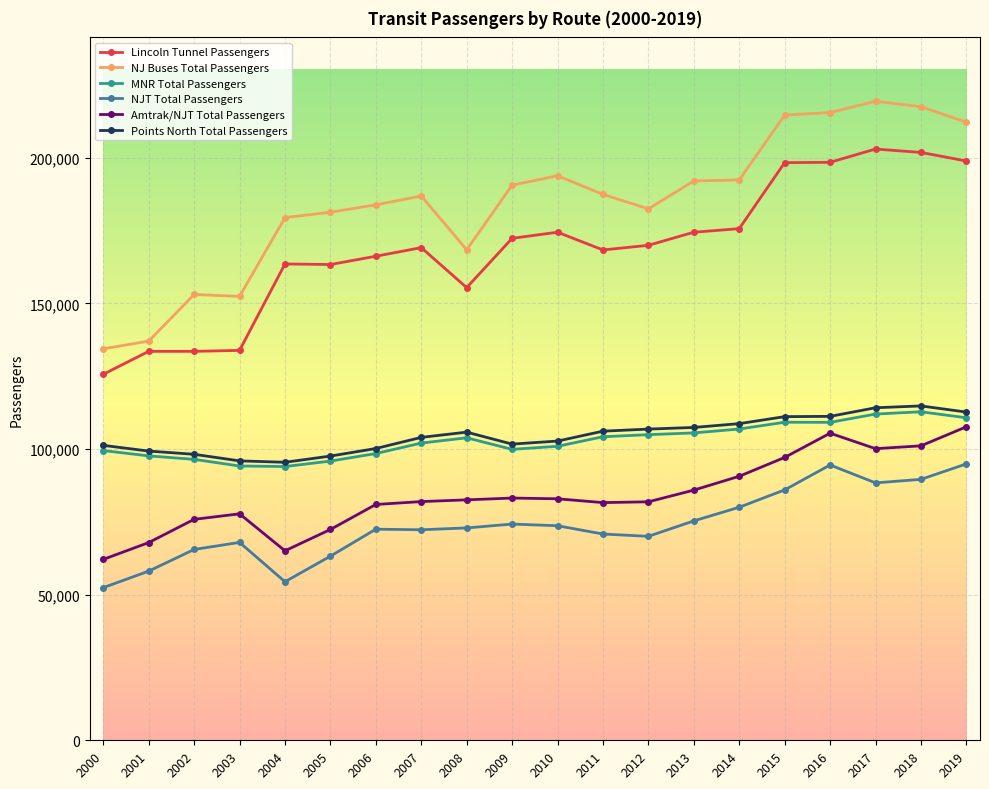

The Lincoln Tunnel Passengers series shows 87478 at 2008. True or false?

False